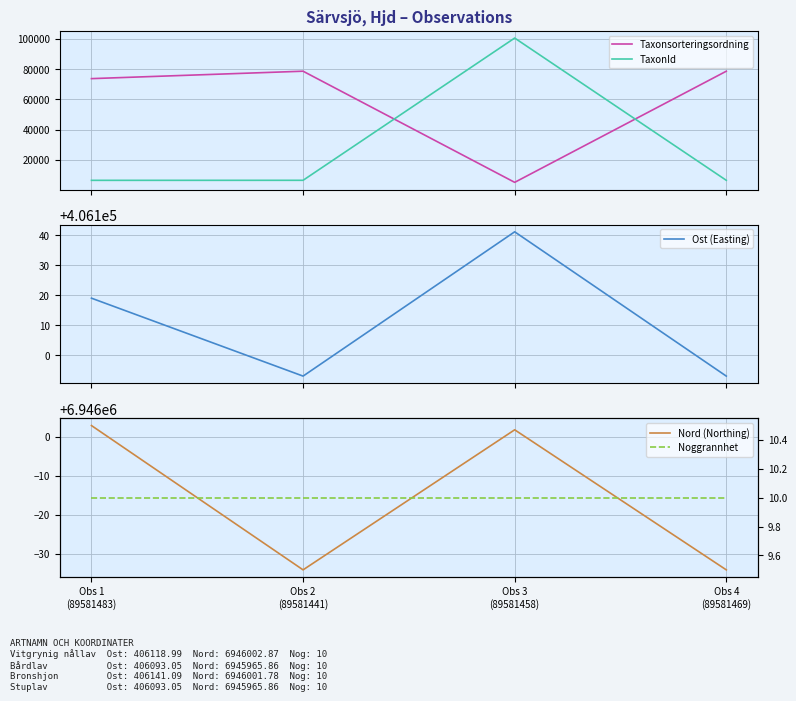

What is the sum of all TaxonId values?

119891